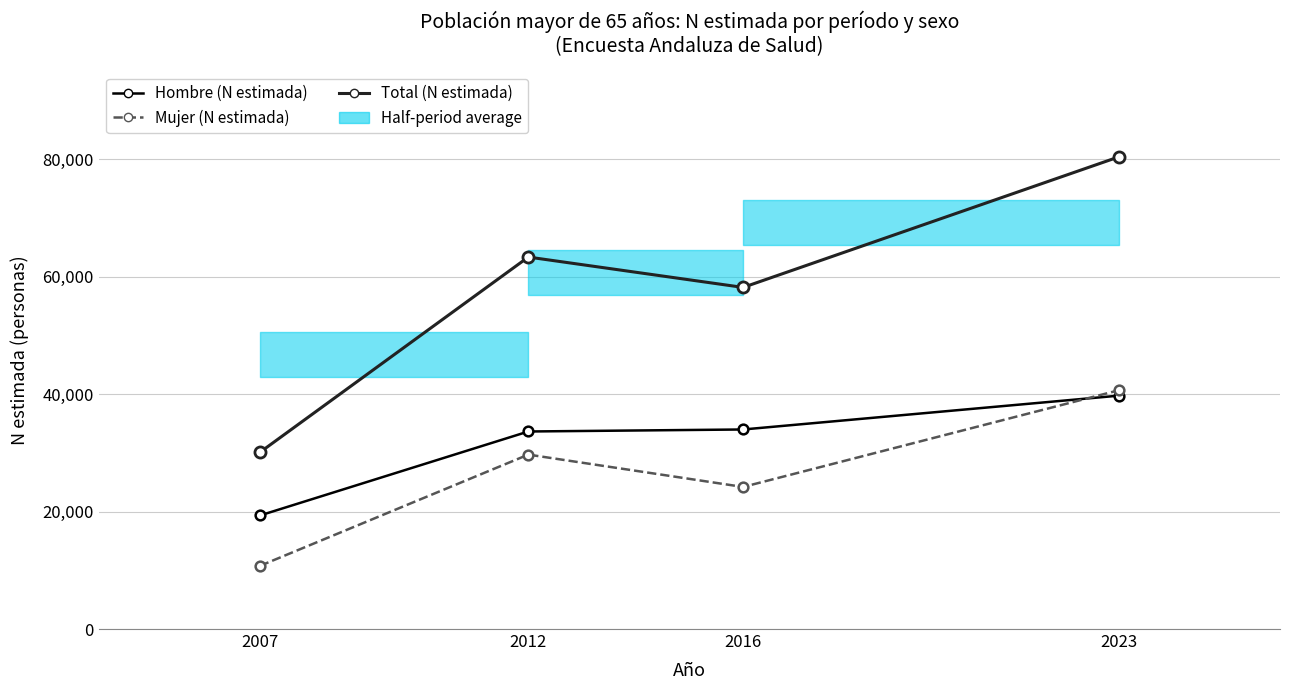

True or false: Total (N estimada) has a value of 92249 at 2016.

False